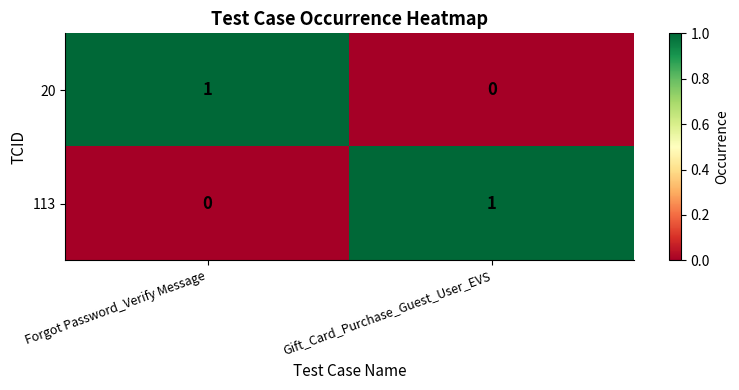

The value of 20 at Forgot Password_Verify Message is 0. True or false?

False